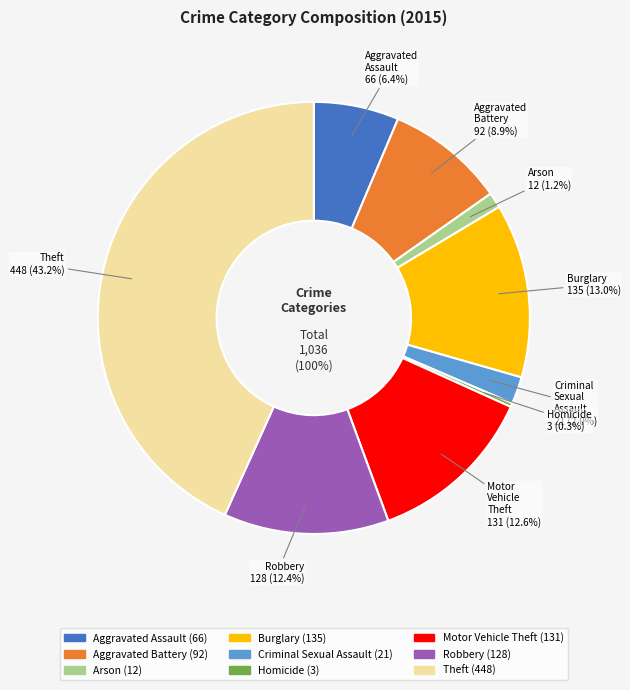

Which category has the smallest portion of the pie?

Homicide